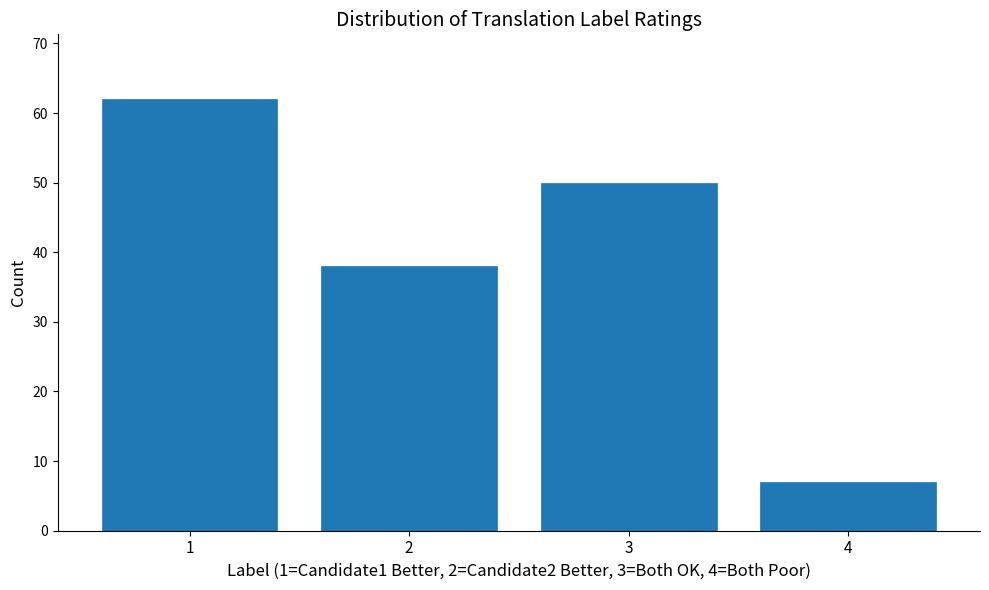

Reading left to right, transcribe all the data shown in this chart.

62	38	50	7